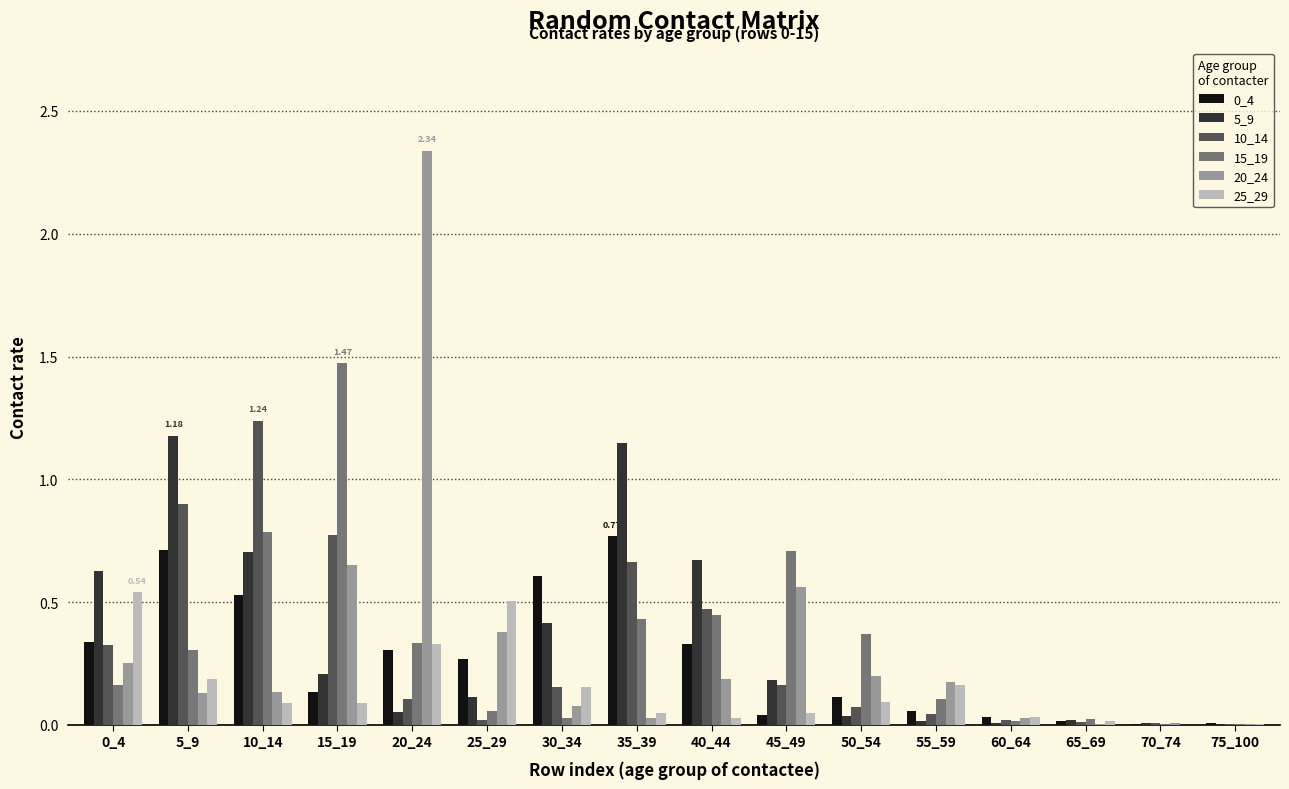

Is the value of 25_29 at 0_4 greater than the value of 0_4 at 0_4?

Yes